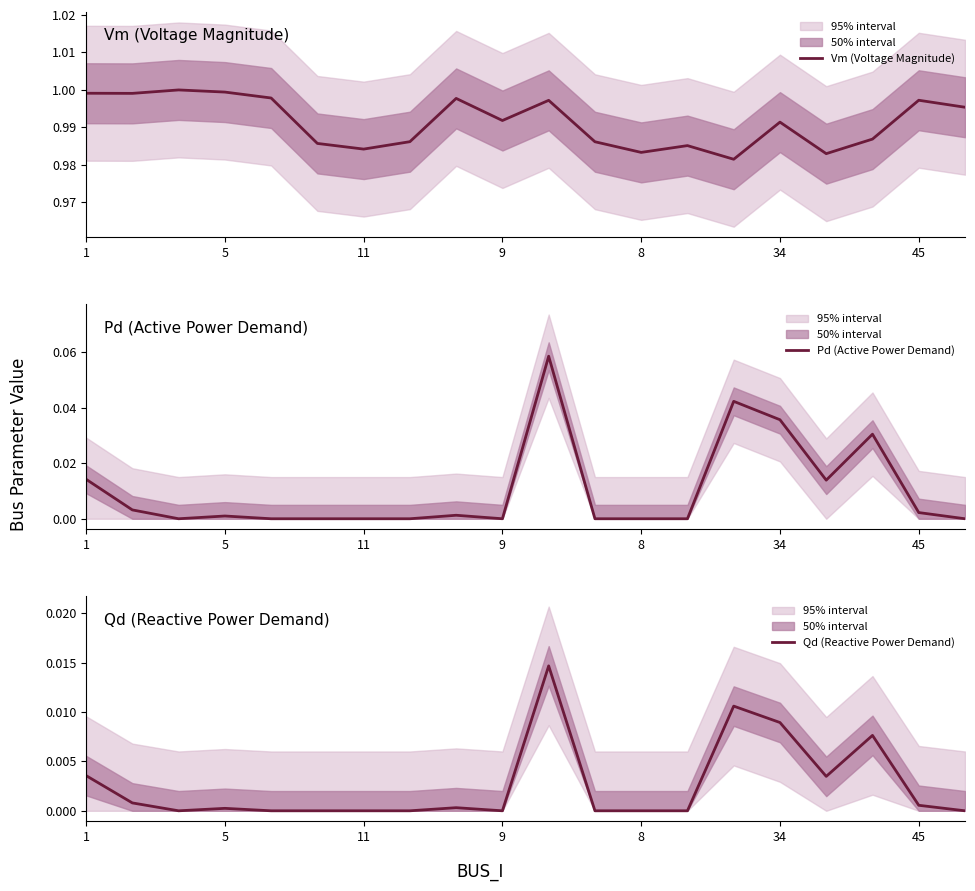

Where is the first local maximum for Qd (Reactive Power Demand)?

5